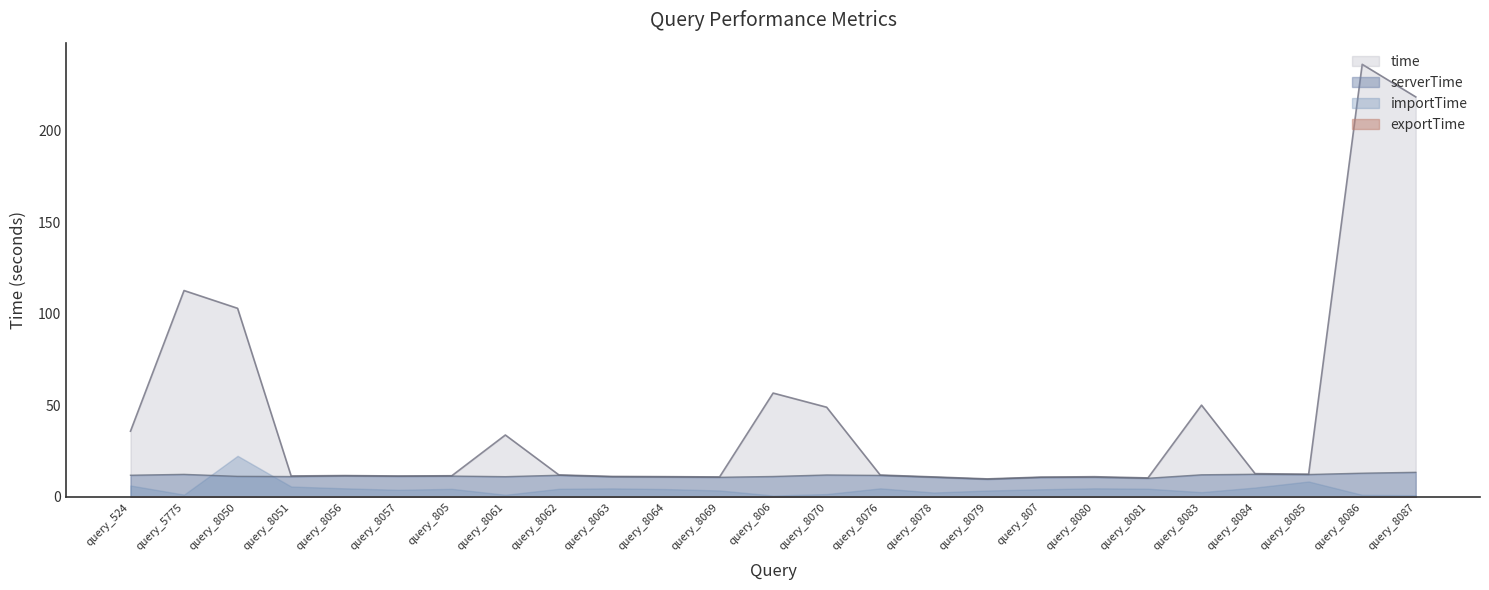

What is the label of the 23rd point from the left?

query_8085